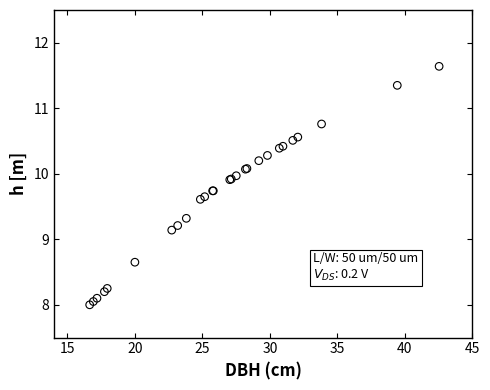

What Y value in the scatter plot is closest to 9?

9.1